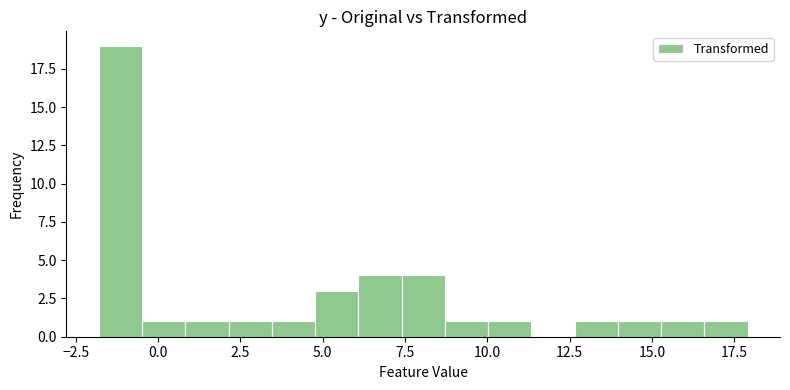

Around what value on the x-axis is the tallest bar? Give the approximate position of its centre, as read against the axis.

-1.0